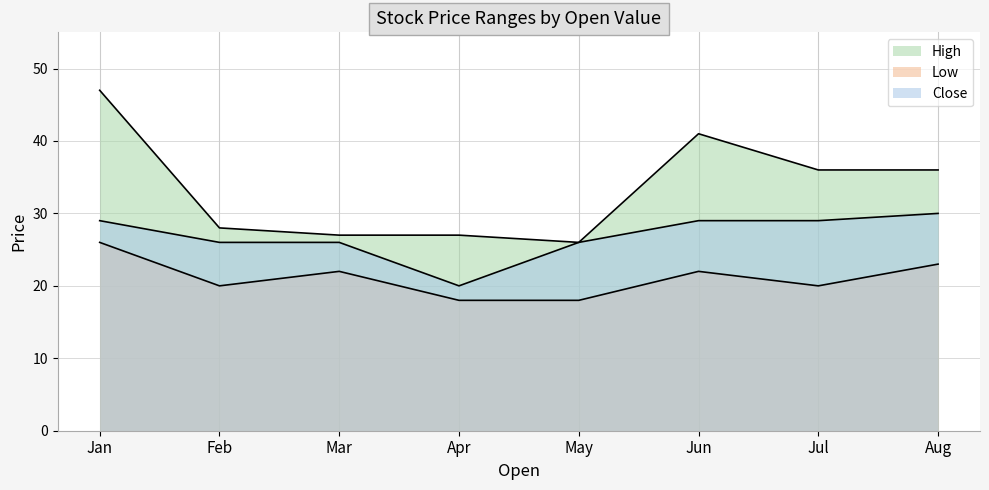

What is the average value of the Close series?

27